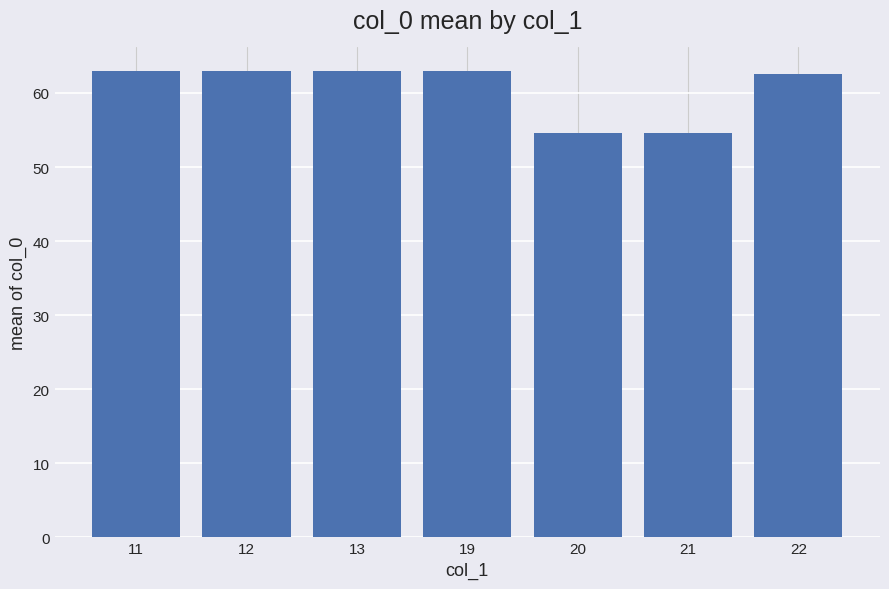

What is the average value?

60.5